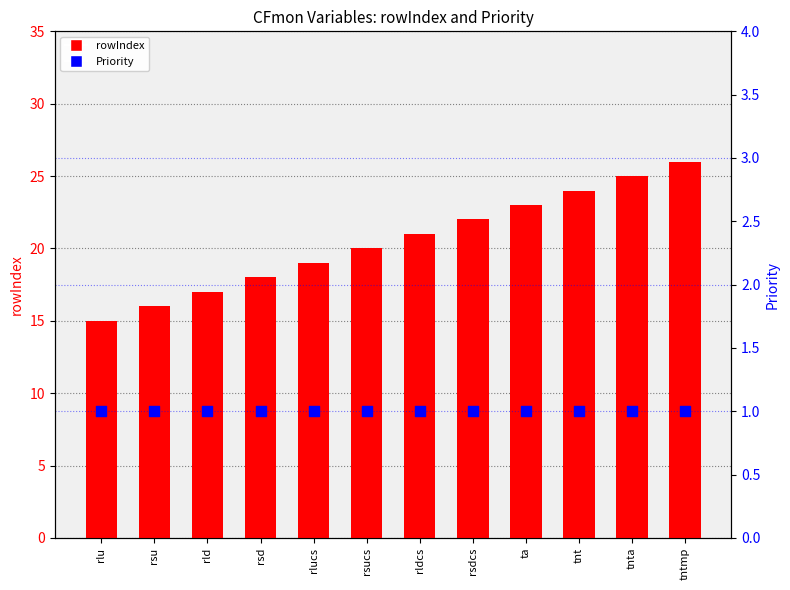

Which series reaches the maximum Y coordinate?

rowIndex